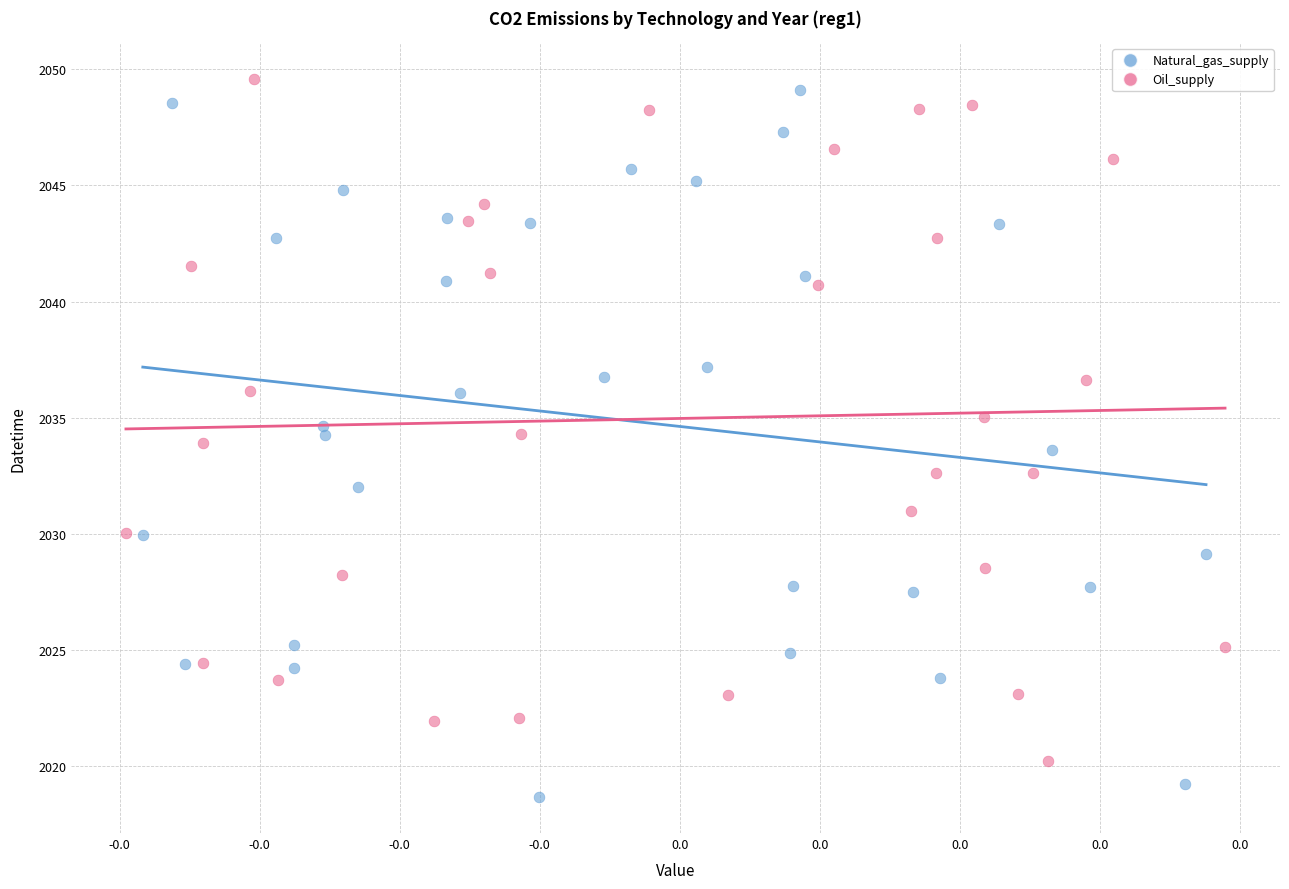

What are all the series names shown in the legend?

Natural_gas_supply, Oil_supply